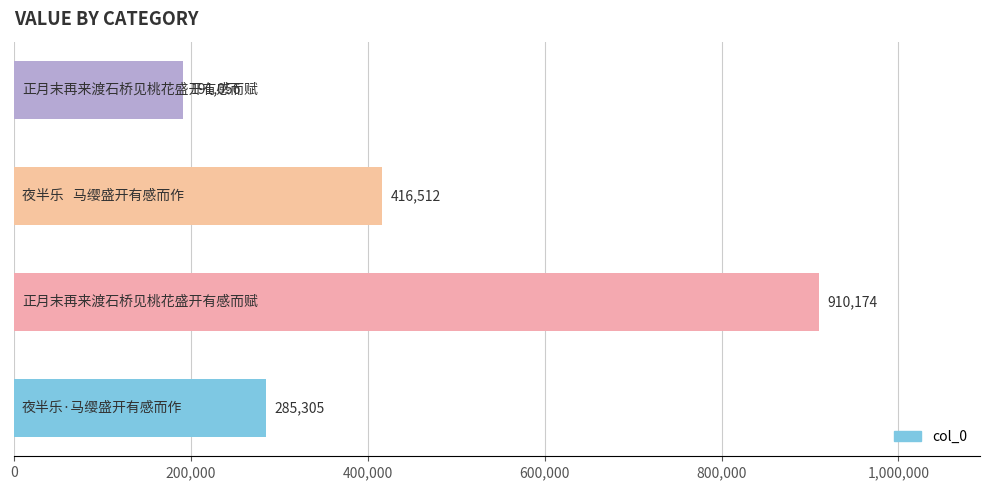

What is the minimum value shown in the chart?

191056